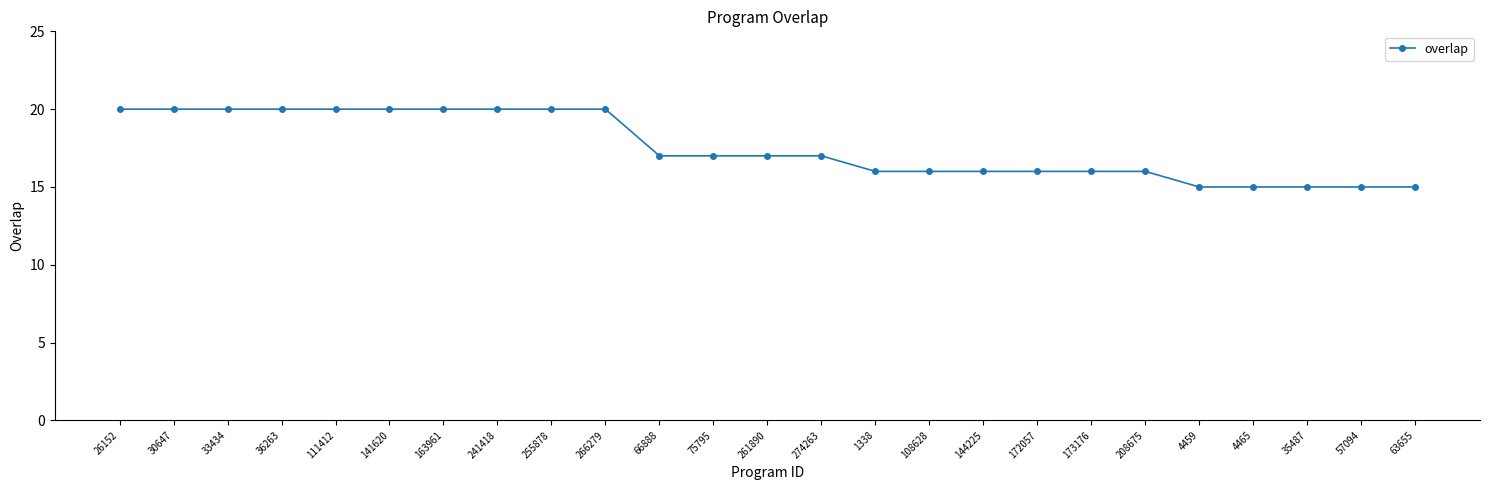

Reading left to right, what are all the values shown in this chart?

20	20	20	20	20	20	20	20	20	20	17	17	17	17	16	16	16	16	16	16	15	15	15	15	15